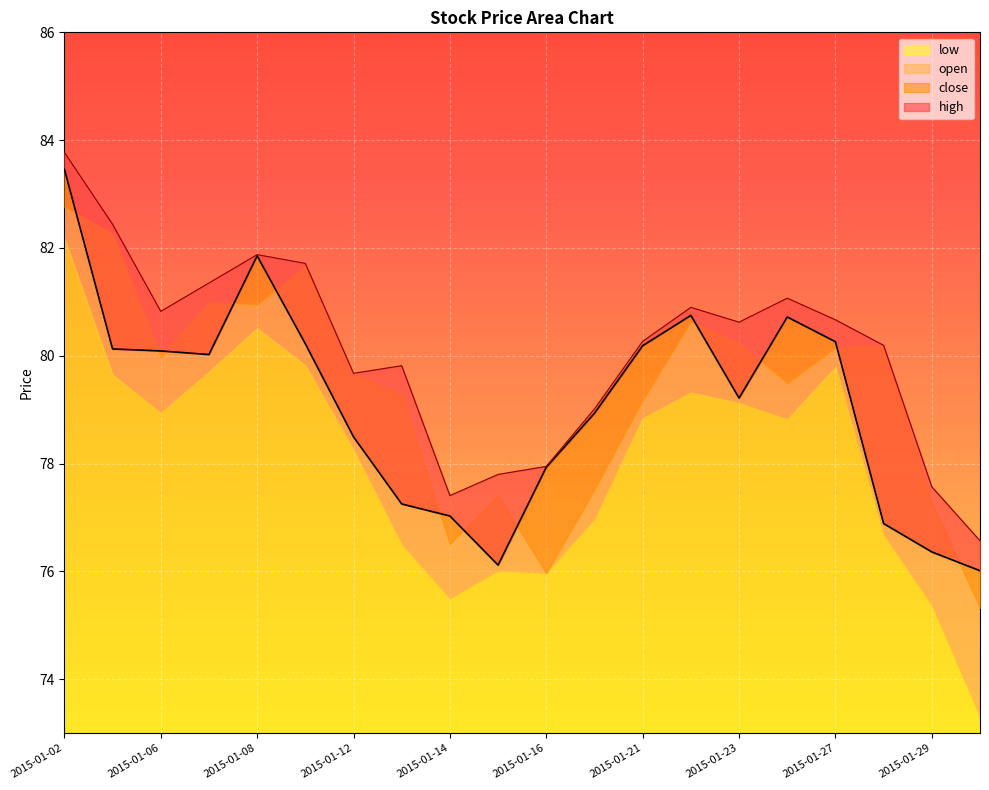

The close series shows 80.1 at 2015-01-05. True or false?

True